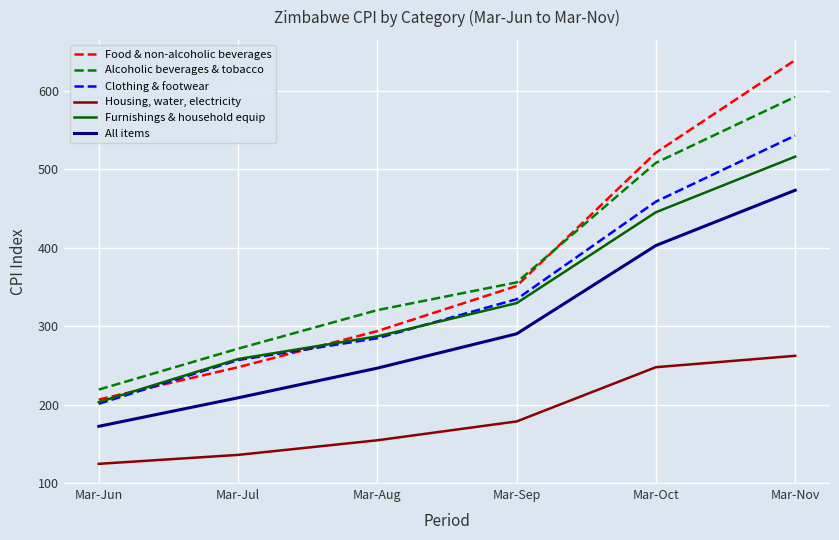

Rank the categories by Furnishings & household equip value from lowest to highest.

Mar-Jun, Mar-Jul, Mar-Aug, Mar-Sep, Mar-Oct, Mar-Nov